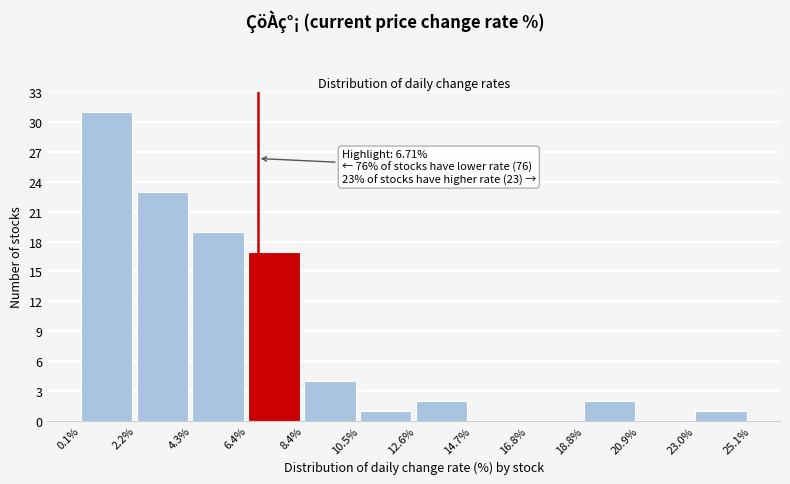

Over which range of the x-axis is the bar tallest?

0.1% to 2.2%